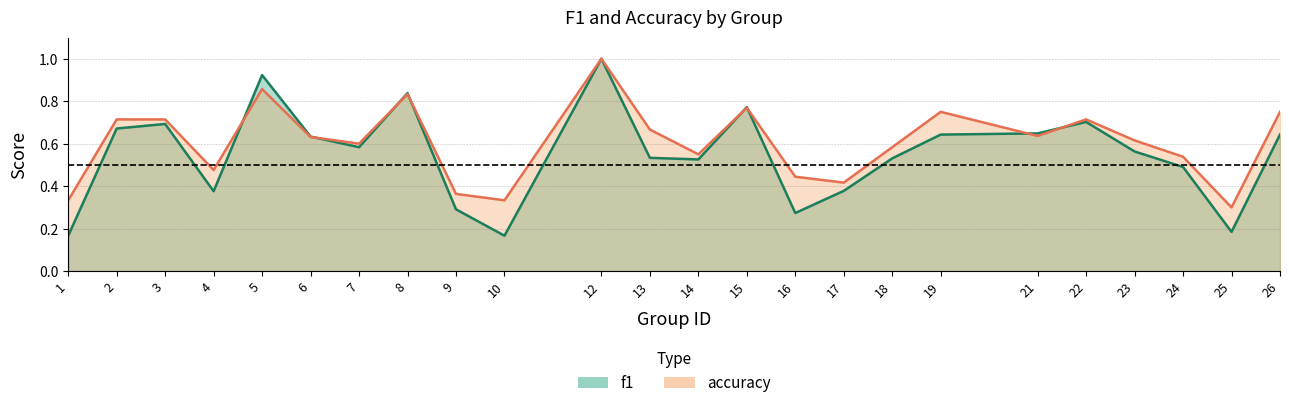

Which series has the largest total across all categories?

accuracy